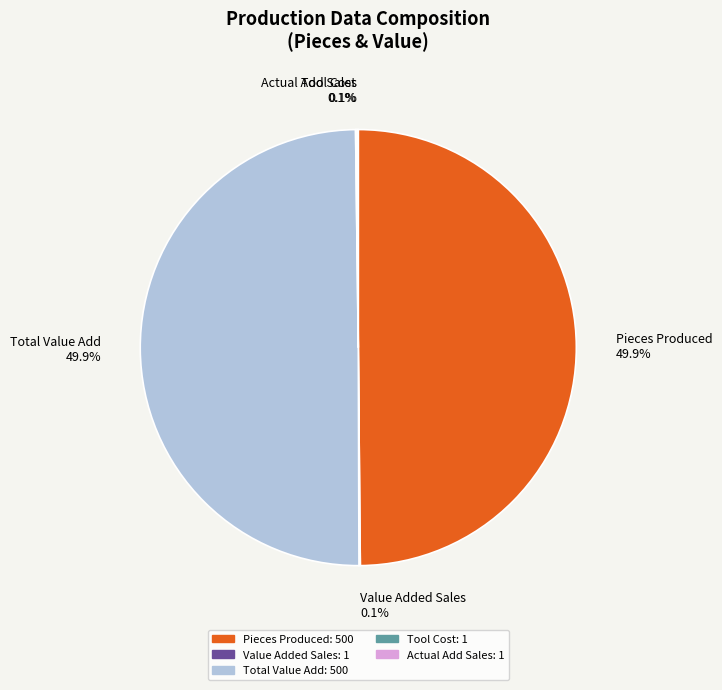

Combined, what portion of the pie is Total Value Add and Pieces Produced?

99.7%